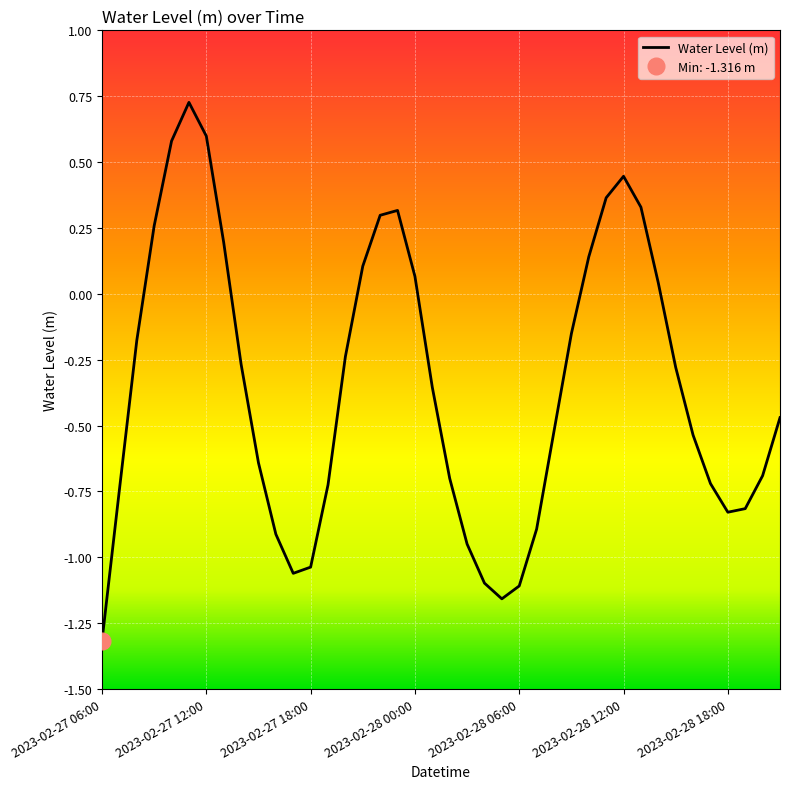

What value does the data have at 20?

-0.7